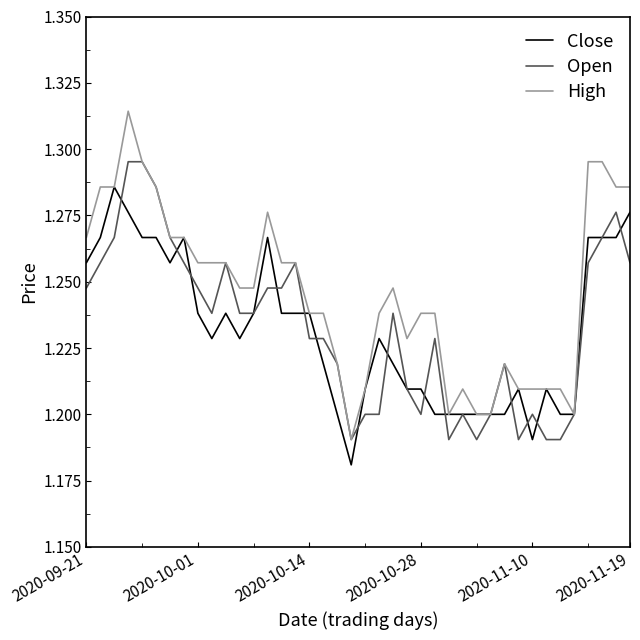

Which series has the widest spread of values?

High